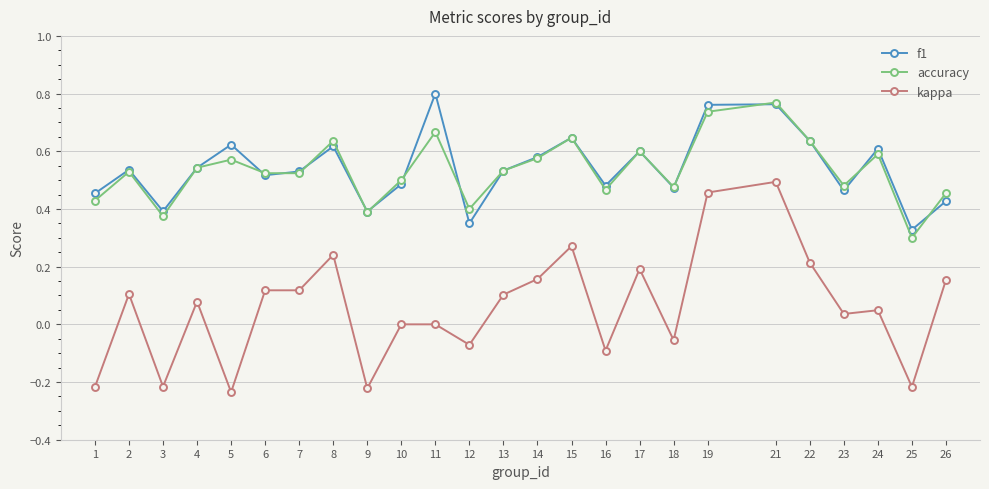

Between 8 and 19, which series saw the biggest shift?

kappa